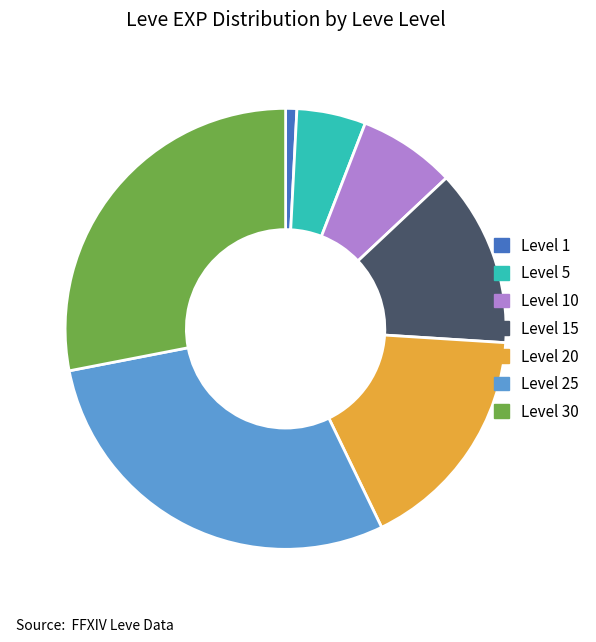

Rank the categories by value from highest to lowest.

Level 25, Level 30, Level 20, Level 15, Level 10, Level 5, Level 1